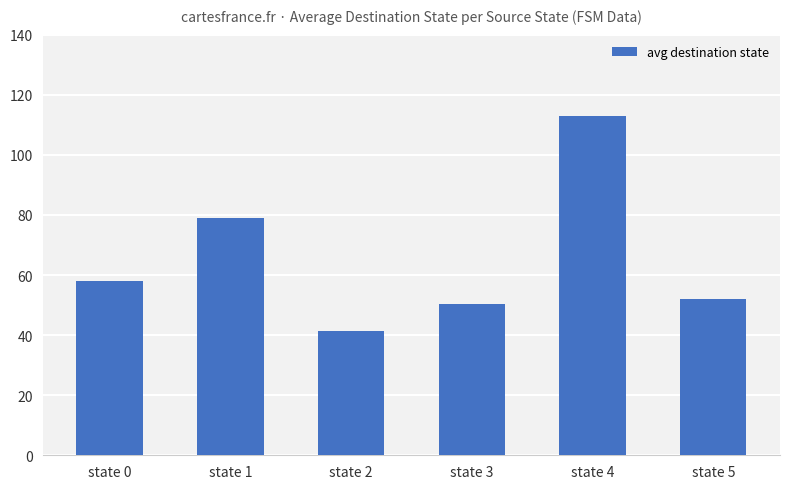

Reading left to right, extract all data points from this chart.

state 0=58.0	state 1=79.0	state 2=41.5	state 3=50.5	state 4=113.0	state 5=52.0